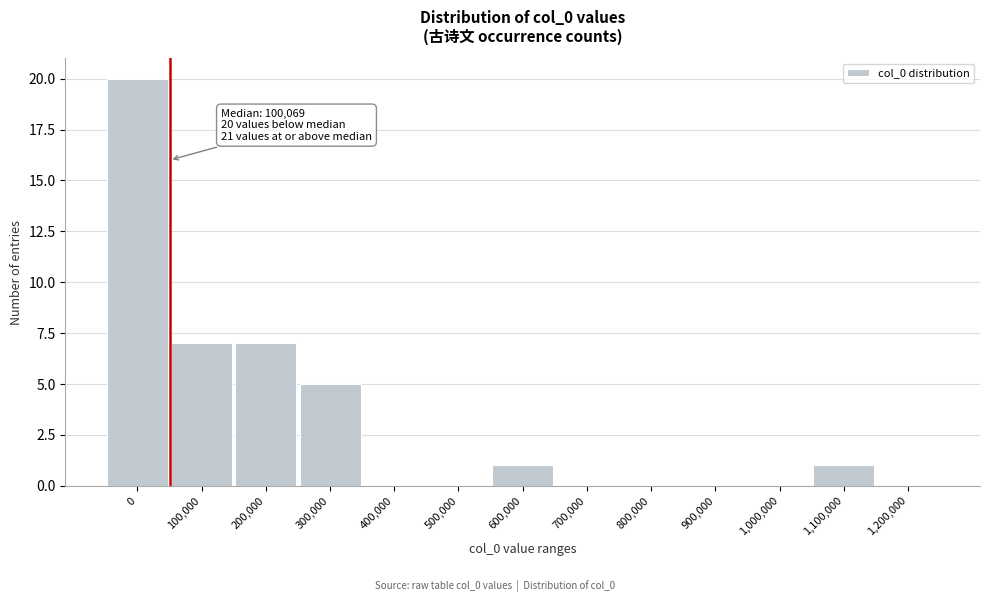

Reading left to right, list all the values displayed in this chart.

0=20	100,000=7	200,000=7	300,000=5	400,000=0	500,000=0	600,000=1	700,000=0	800,000=0	900,000=0	1,000,000=0	1,100,000=1	1,200,000=0